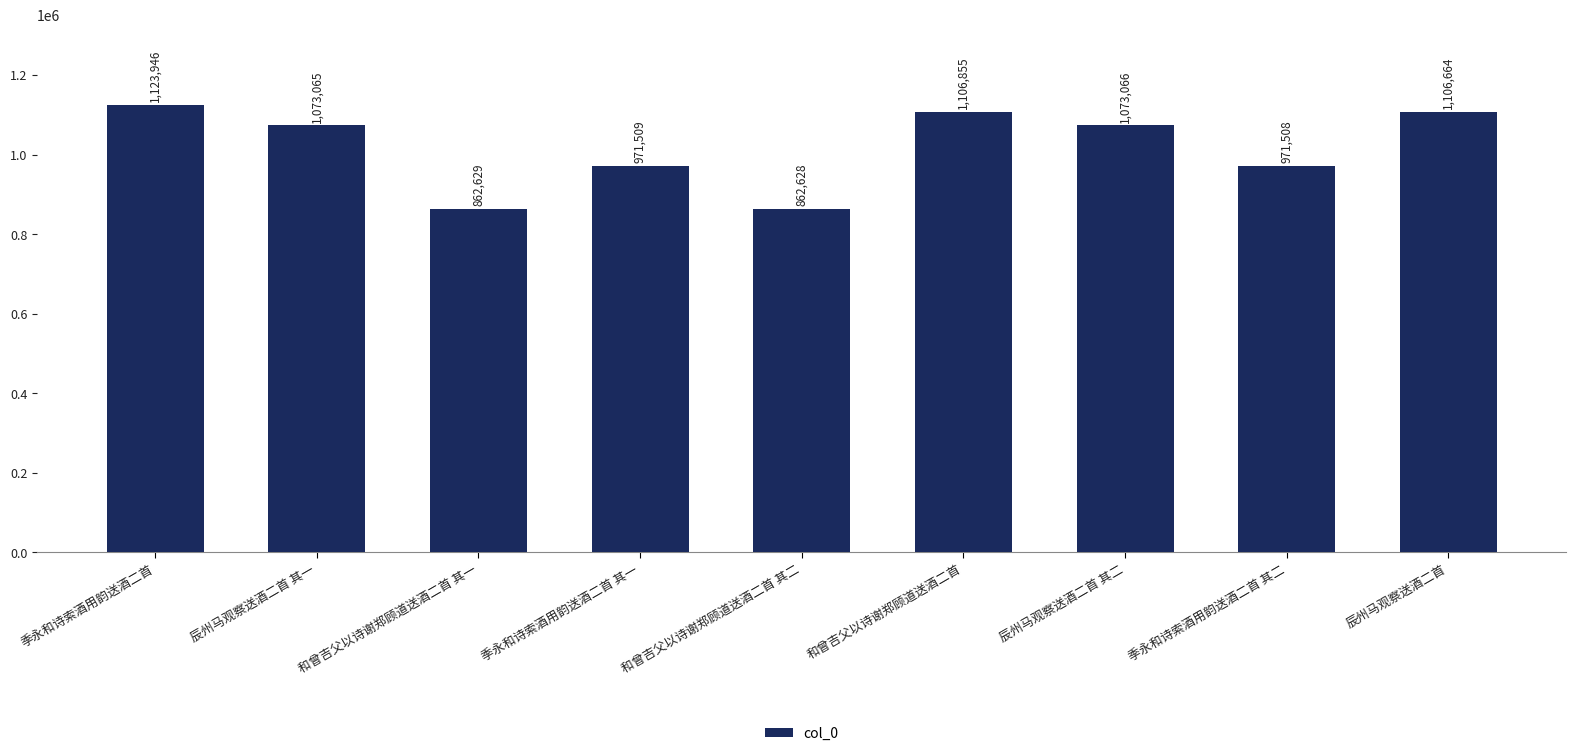

What is the minimum value shown in the chart?

862628